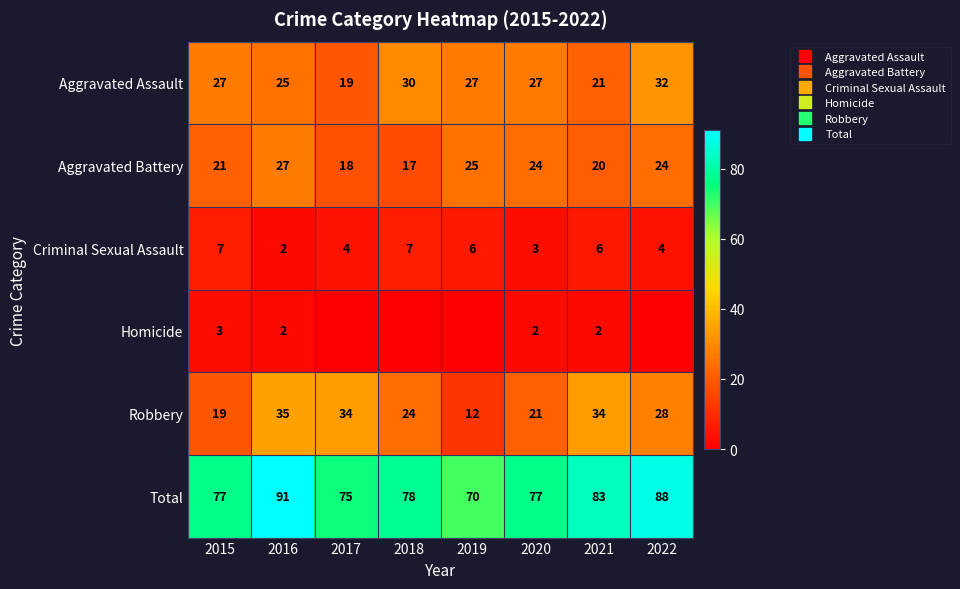

What is the sum of all Aggravated Assault values?

208